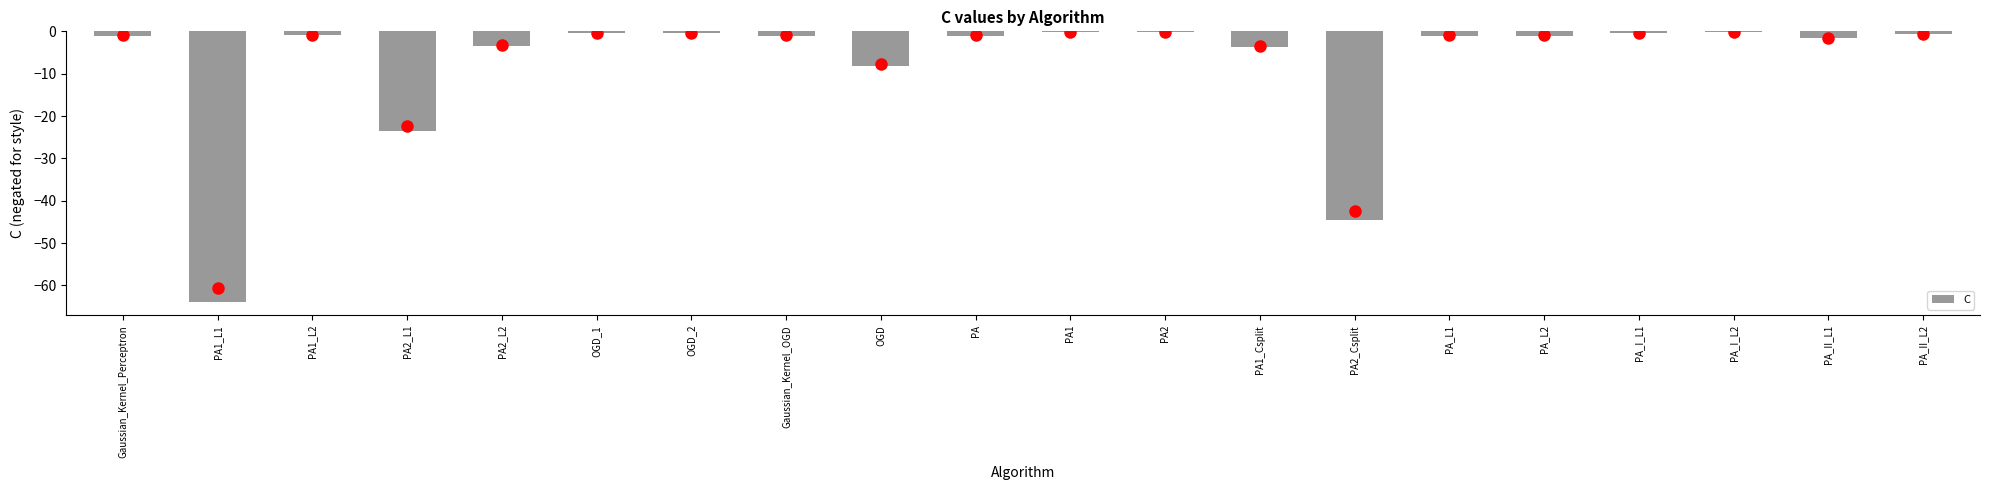

Between PA1_L1 and PA_L2, which is larger?

PA_L2